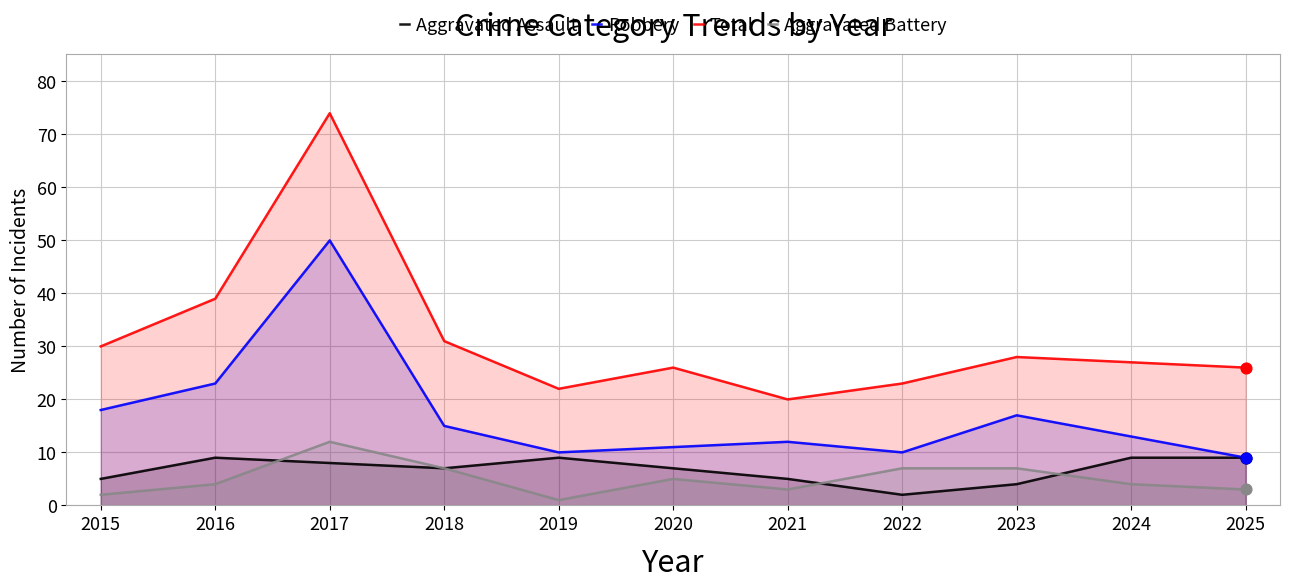

What is the total value across all series at 2025?

47